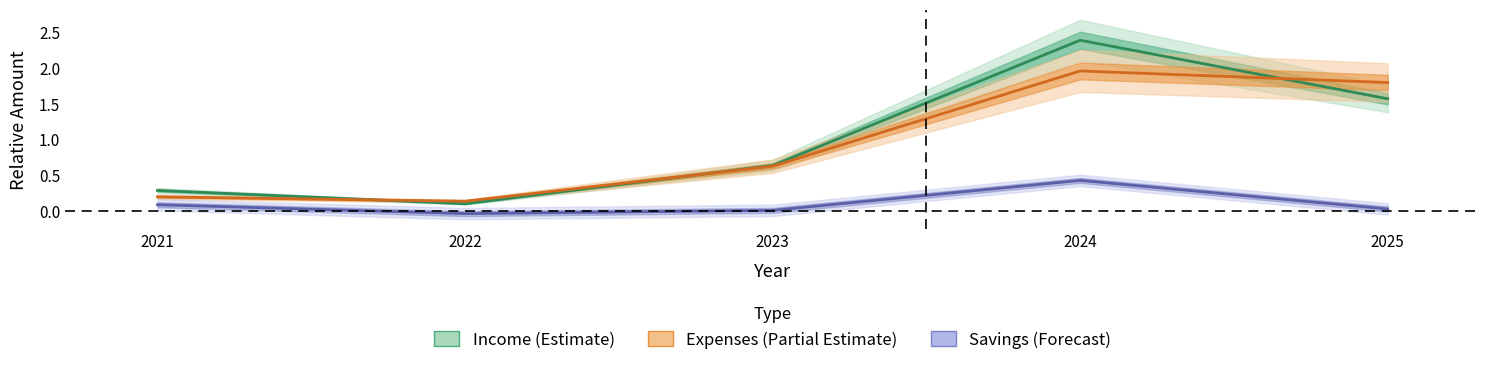

How many interior local peaks does the Savings series have?

1